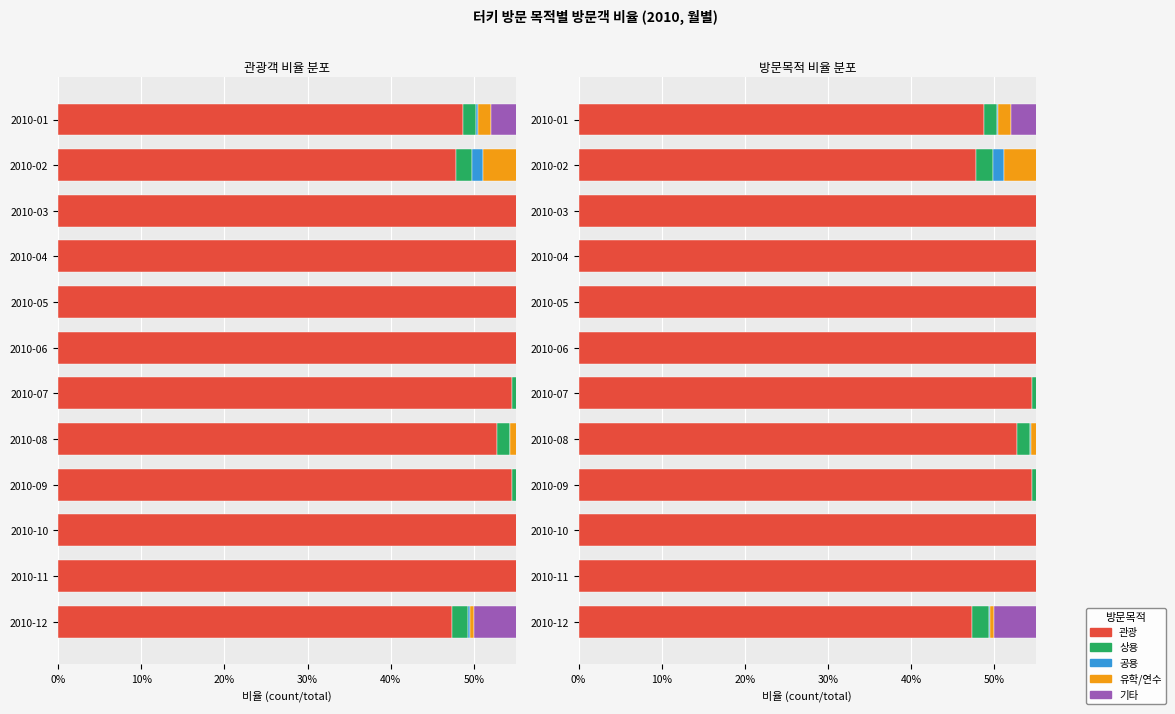

What is the sum of all 상용 values?

0.2